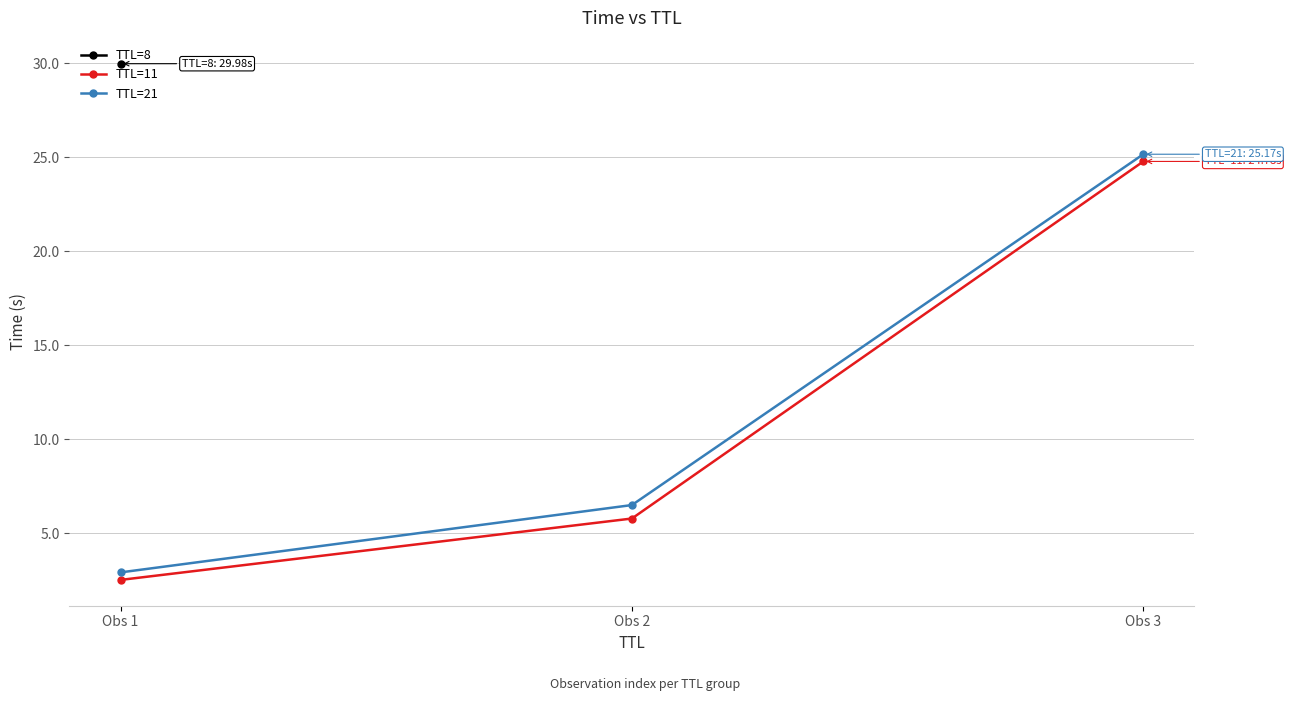

Which series has the largest total across all categories?

TTL=21